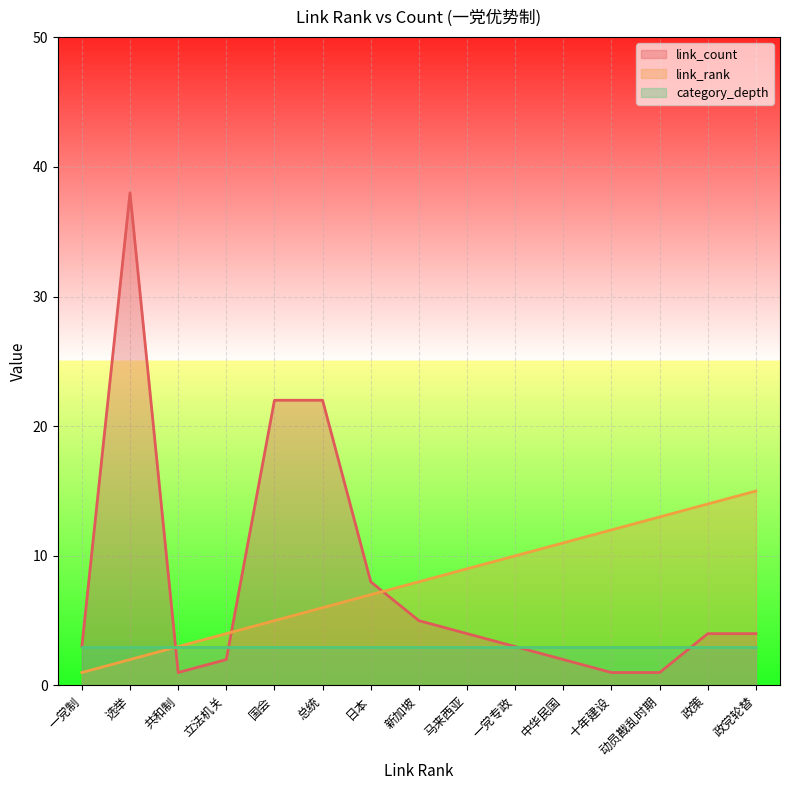

How many data points in link_count are above 4?

5